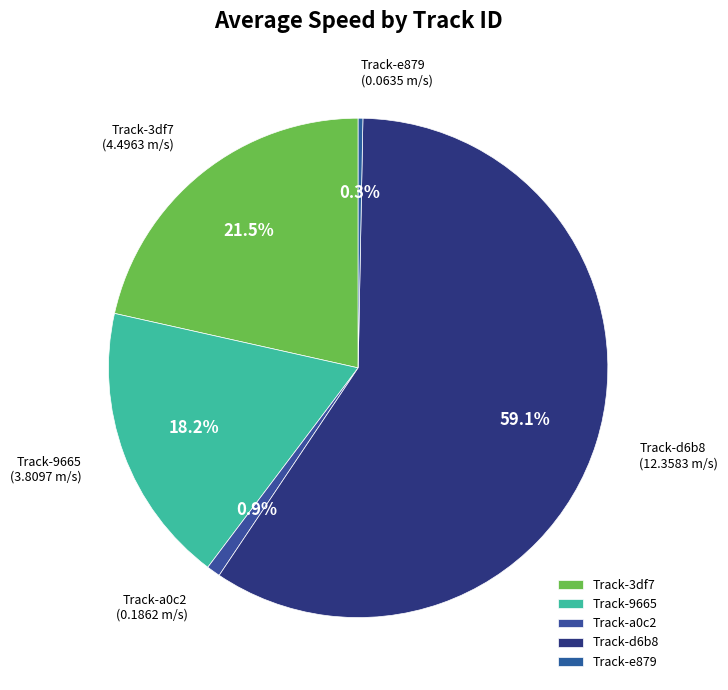

To the nearest percent, what is the average slice percentage?

20%